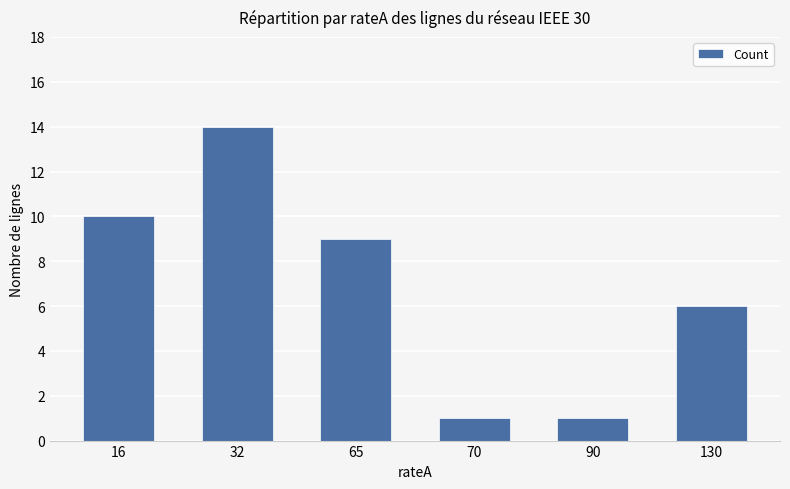

Reading left to right, extract all data points from this chart.

10	14	9	1	1	6